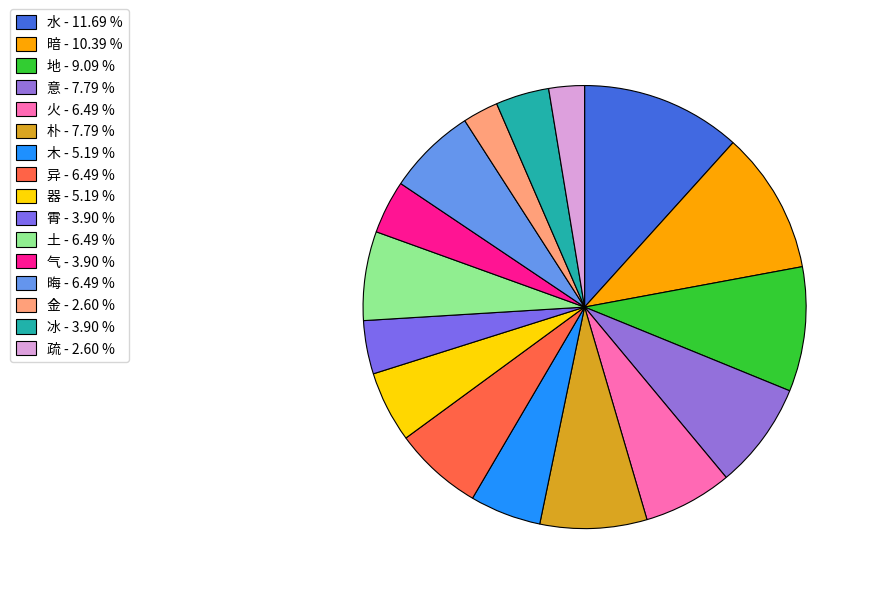

How many segments does this pie chart have?

16